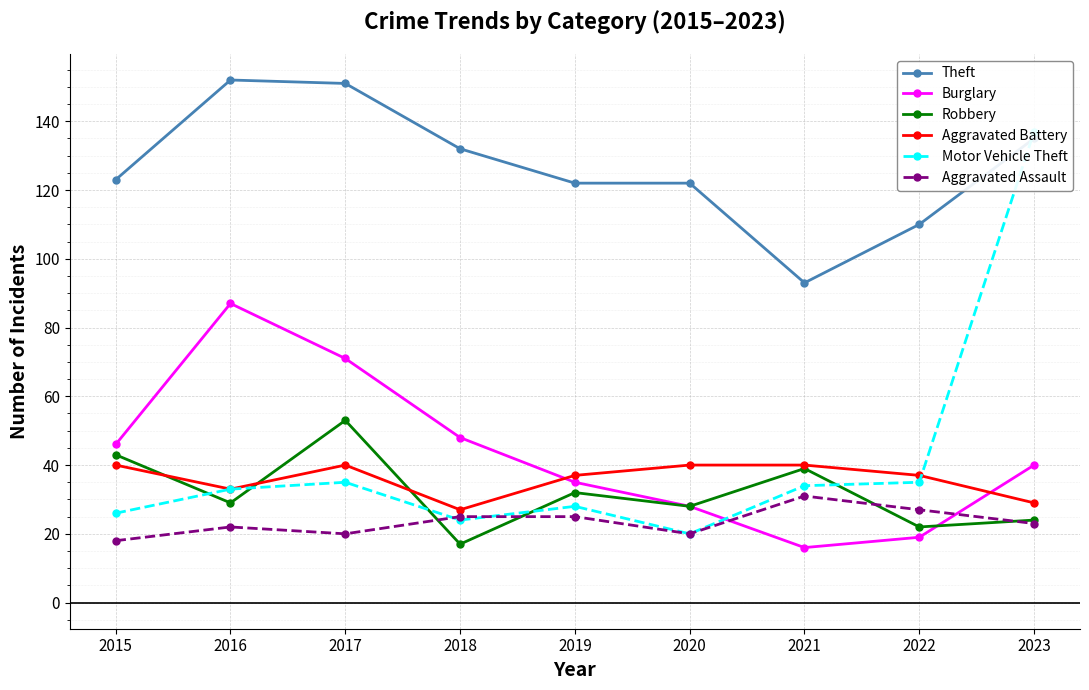

Which series has the largest total across all categories?

Theft